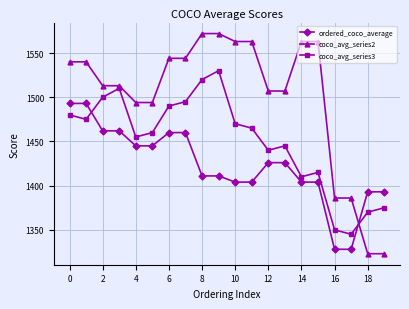

What is the value of the coco_avg_series3 point at the 7th from the left?

1490